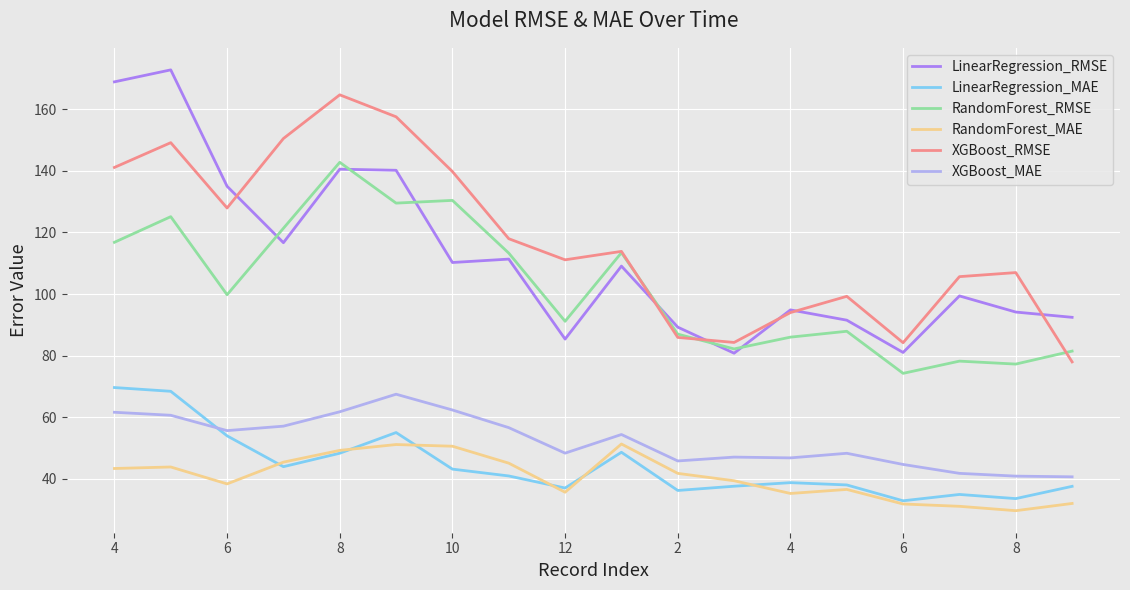

What is the lowest value of the RandomForest_RMSE series?

74.3